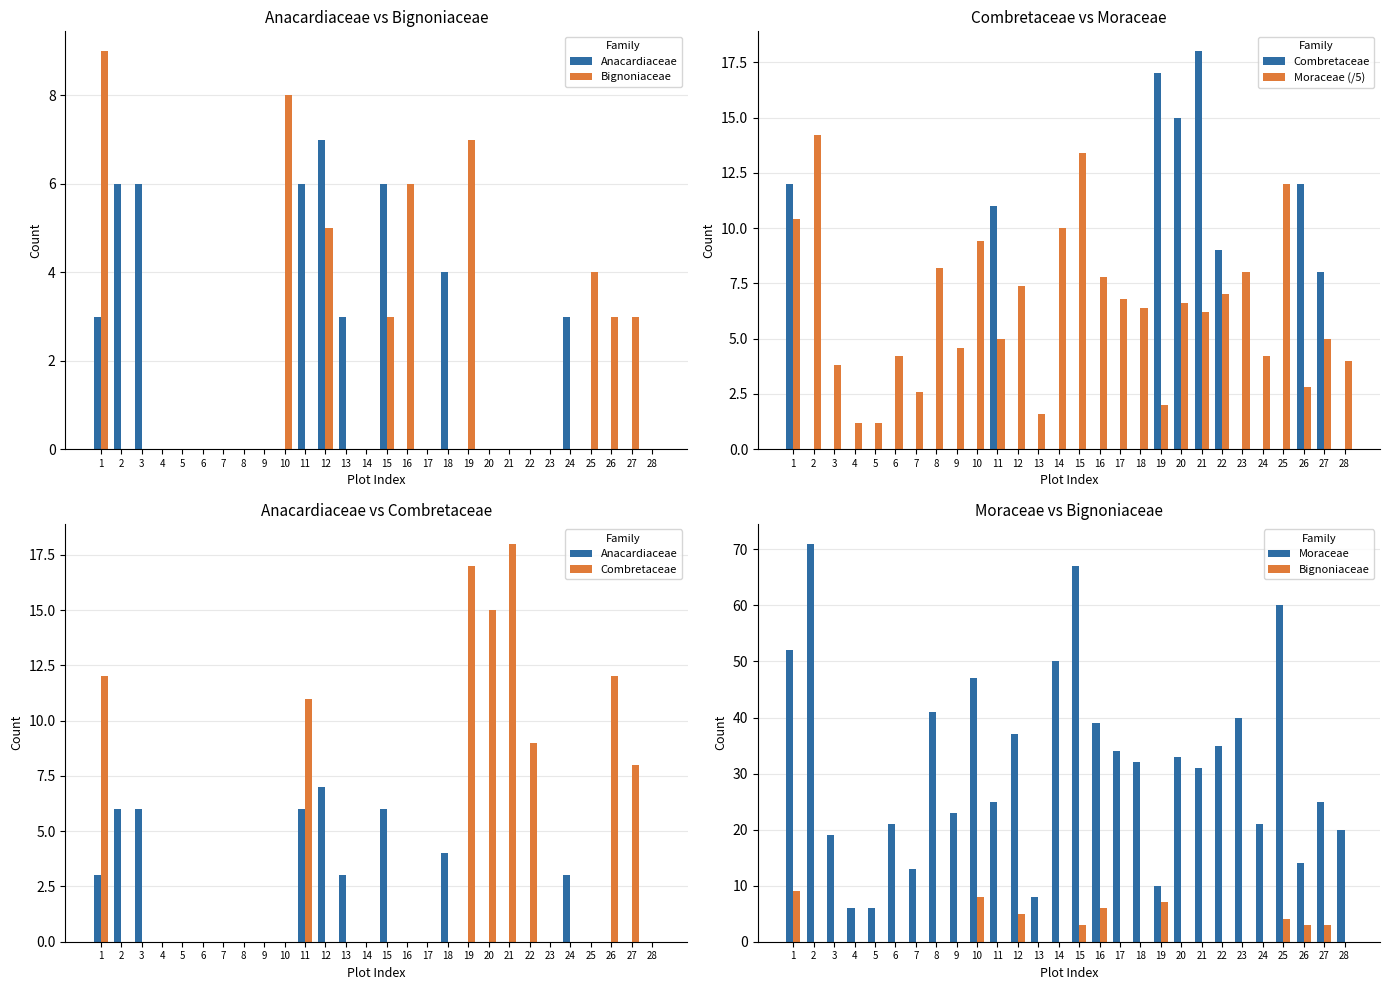

What is the total value across all series at 23?

48.0